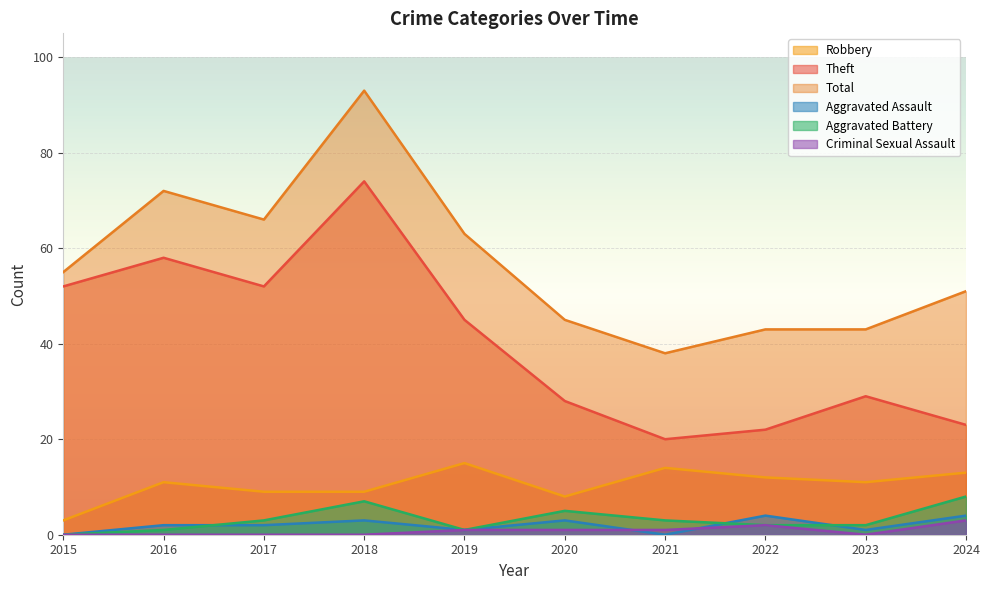

Reading left to right, list all the values displayed in this chart.

Robbery: 2015=3	2016=11	2017=9	2018=9	2019=15	2020=8	2021=14	2022=12	2023=11	2024=13
Theft: 2015=52	2016=58	2017=52	2018=74	2019=45	2020=28	2021=20	2022=22	2023=29	2024=23
Total: 2015=55	2016=72	2017=66	2018=93	2019=63	2020=45	2021=38	2022=43	2023=43	2024=51
Aggravated Assault: 2015=0	2016=2	2017=2	2018=3	2019=1	2020=3	2021=0	2022=4	2023=1	2024=4
Aggravated Battery: 2015=0	2016=1	2017=3	2018=7	2019=1	2020=5	2021=3	2022=2	2023=2	2024=8
Criminal Sexual Assault: 2015=0	2016=0	2017=0	2018=0	2019=1	2020=1	2021=1	2022=2	2023=0	2024=3